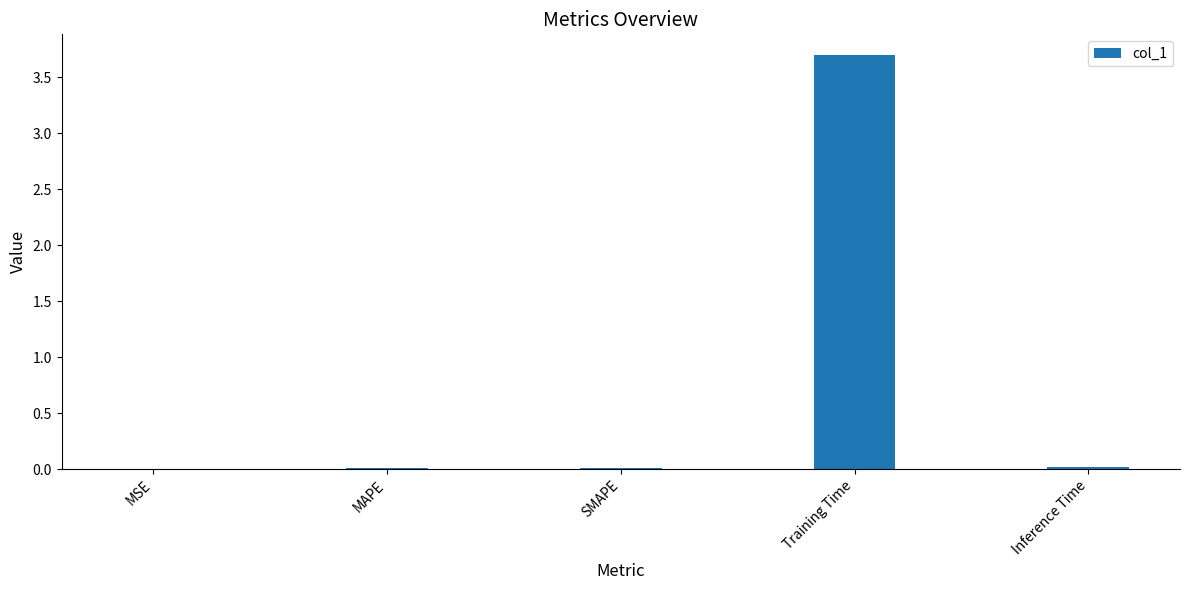

What is the sum of all values?

3.7